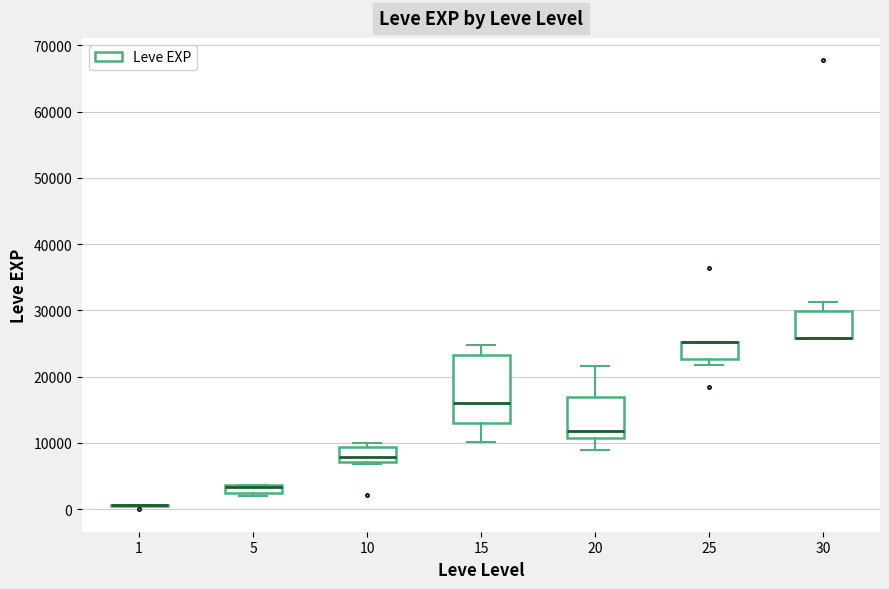

Comparing the boxes themselves (not the whiskers), which one is the tallest?

15